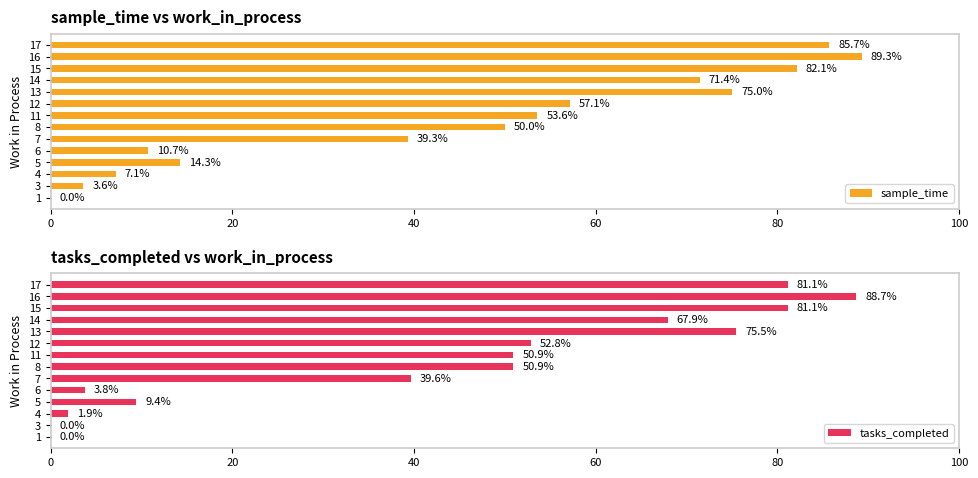

What is the highest value of the sample_time series?

89.3